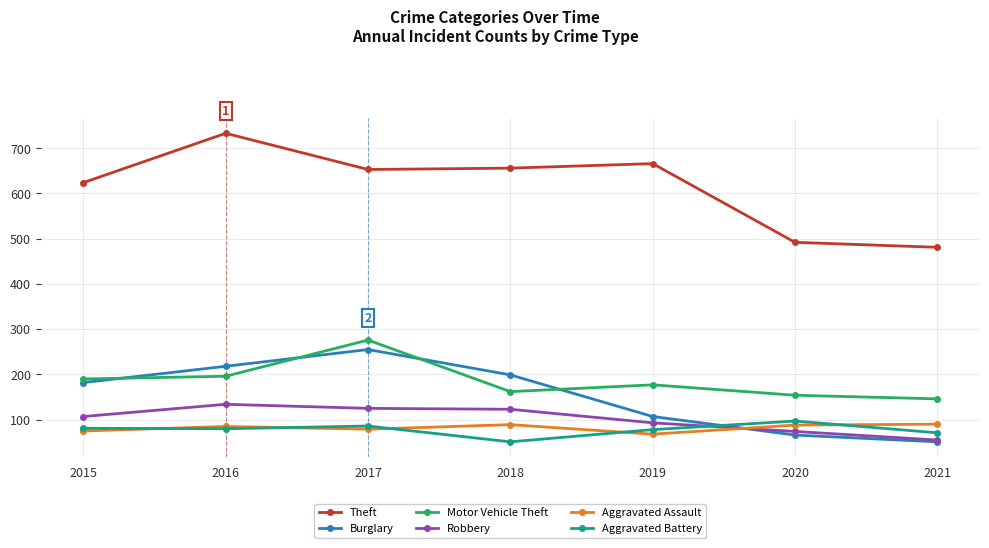

What is the value of the Aggravated Assault point at the 7th from the left?

90